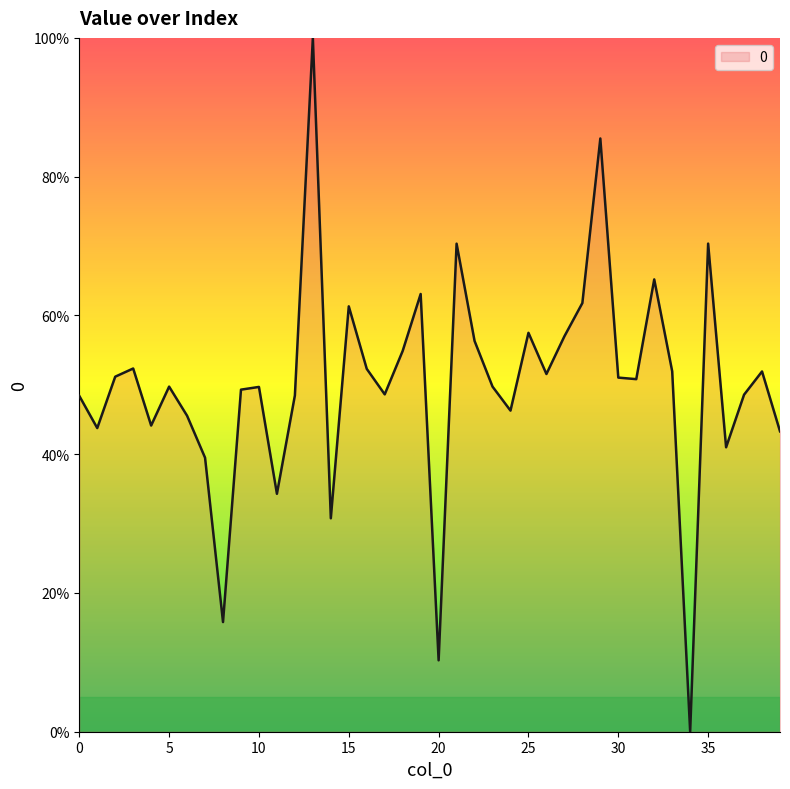

What is the difference between the maximum and minimum values?

100.0